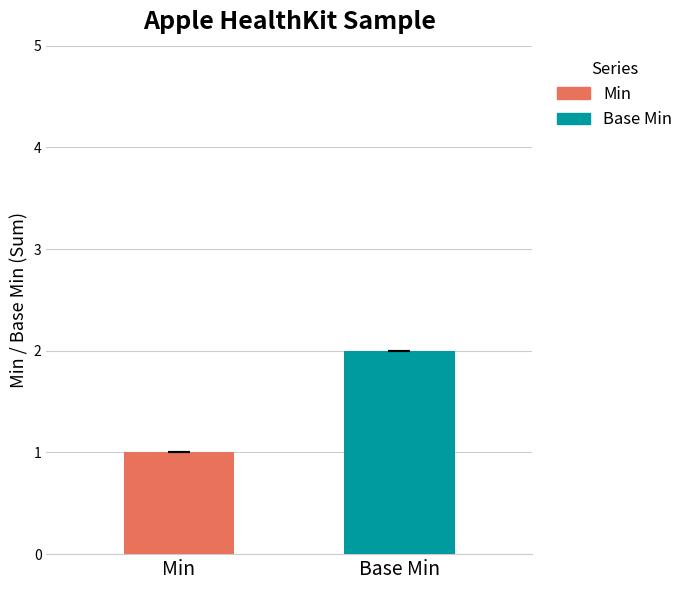

Which series has the widest spread of values?

Min